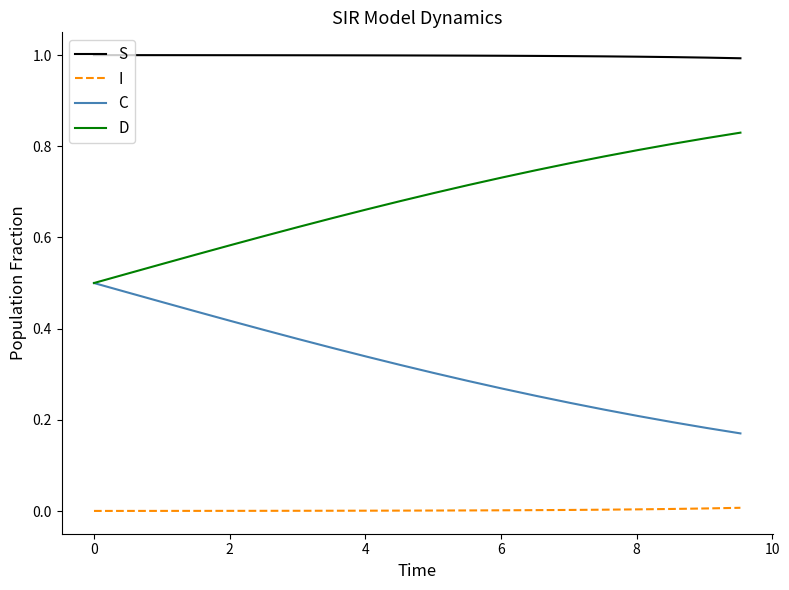

At how many categories does at least one series exceed 0?

20